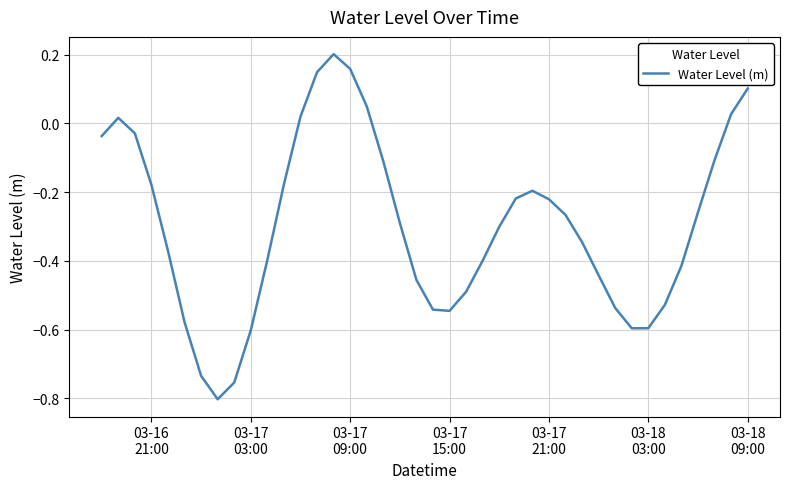

What is the value of the 29th point from the left?

-0.3